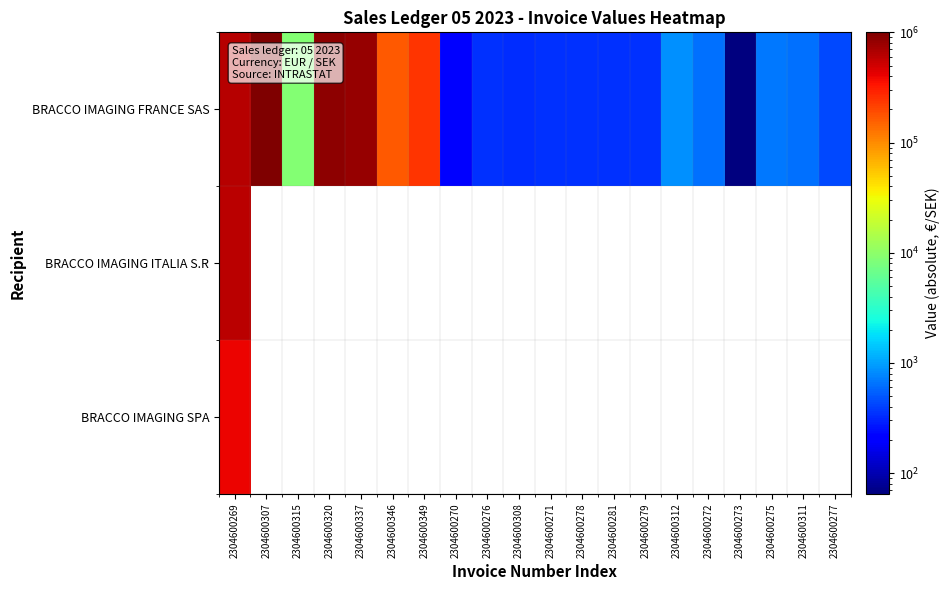

Rank the categories by BRACCO IMAGING FRANCE SAS value from lowest to highest.

2304600273, 2304600270, 2304600308, 2304600279, 2304600276, 2304600271, 2304600278, 2304600281, 2304600277, 2304600272, 2304600311, 2304600275, 2304600312, 2304600315, 2304600346, 2304600349, 2304600269, 2304600337, 2304600320, 2304600307